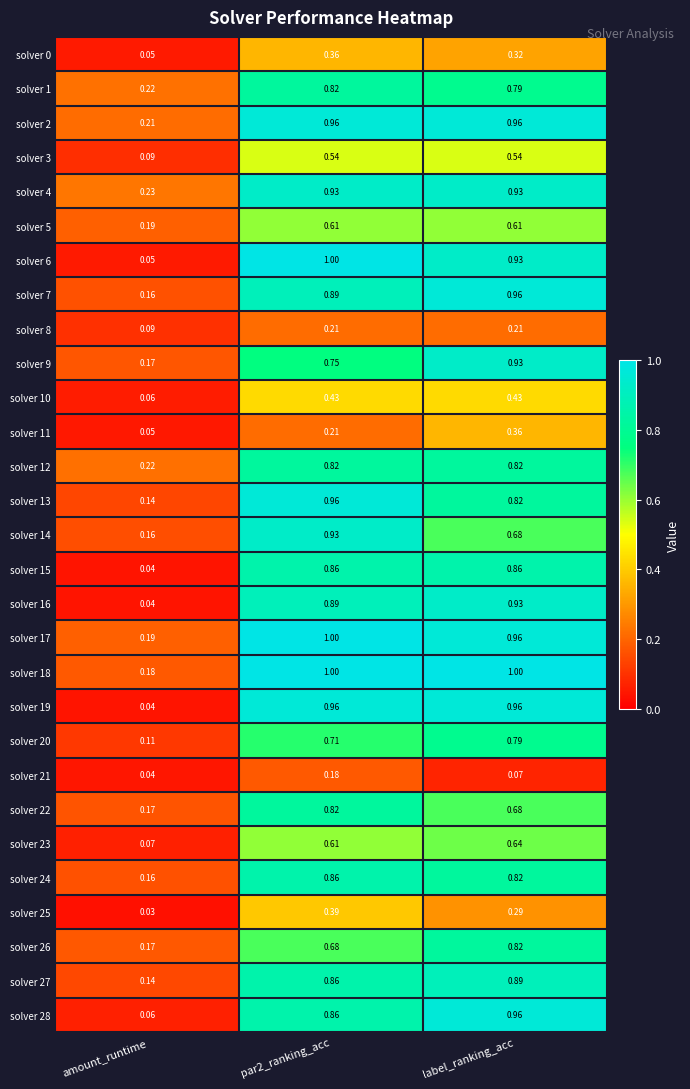

At which label is solver 17 closest to 0?

amount_runtime